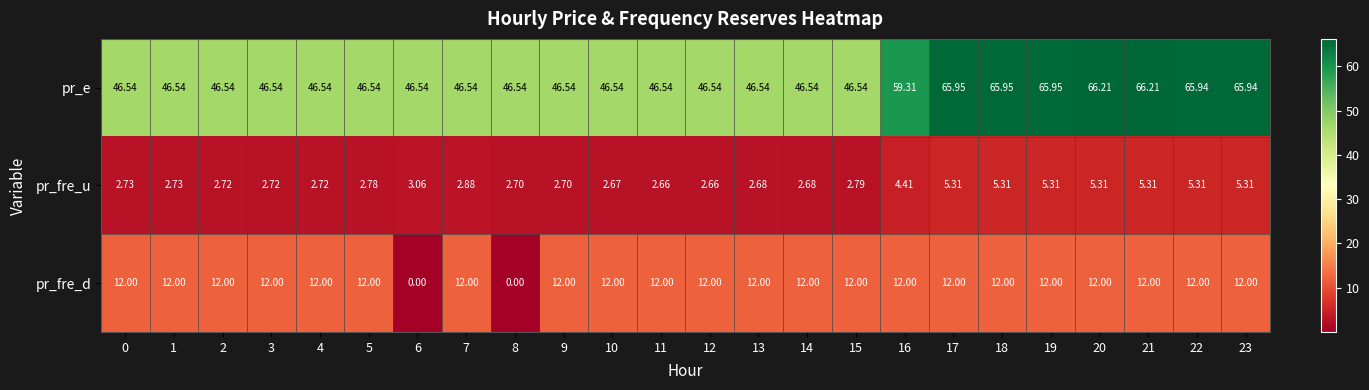

At 13, list the series in order from smallest to largest.

pr_fre_u, pr_fre_d, pr_e